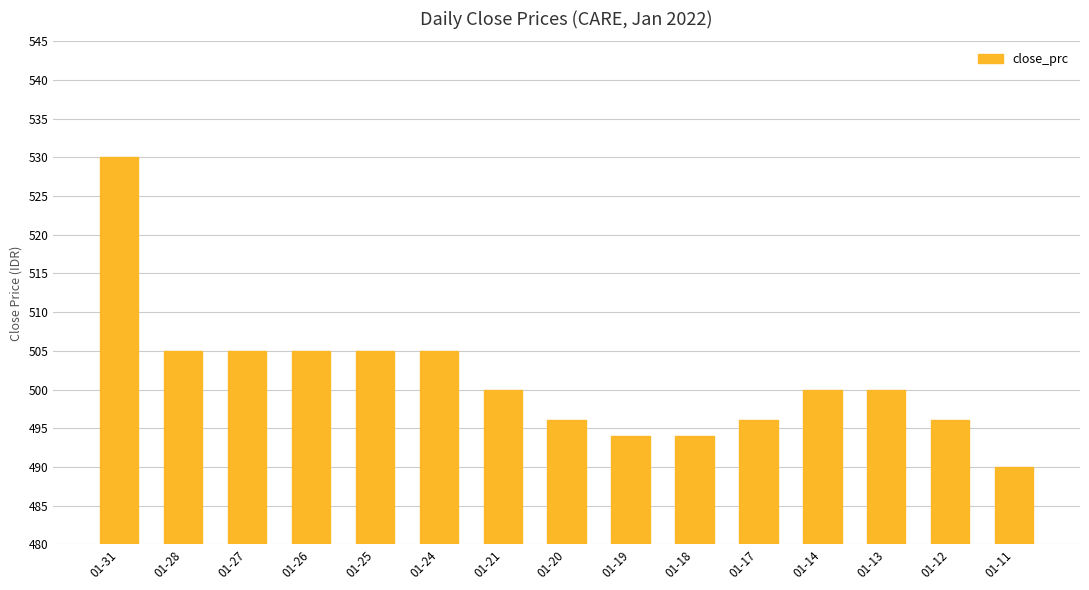

What is the sum of all values?

7521